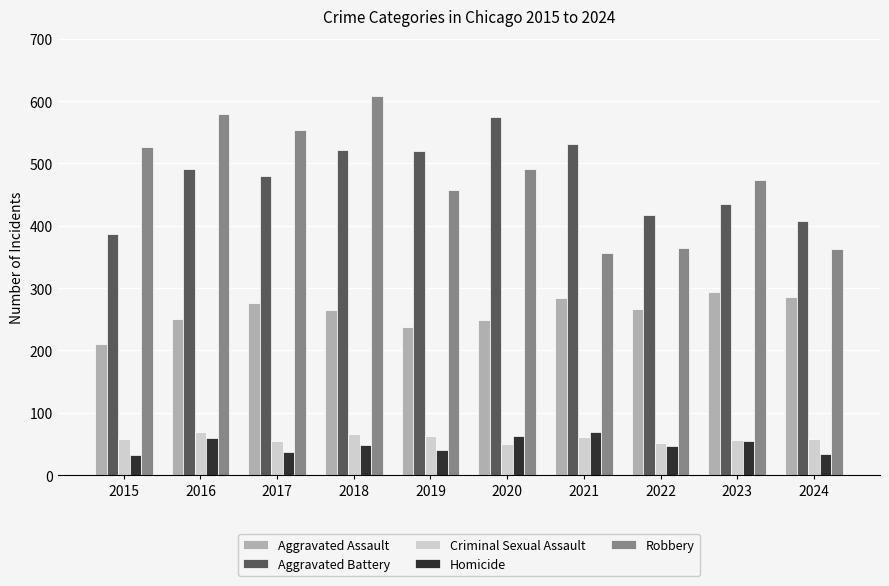

What is the difference between the maximum and minimum values in the Homicide series?

37